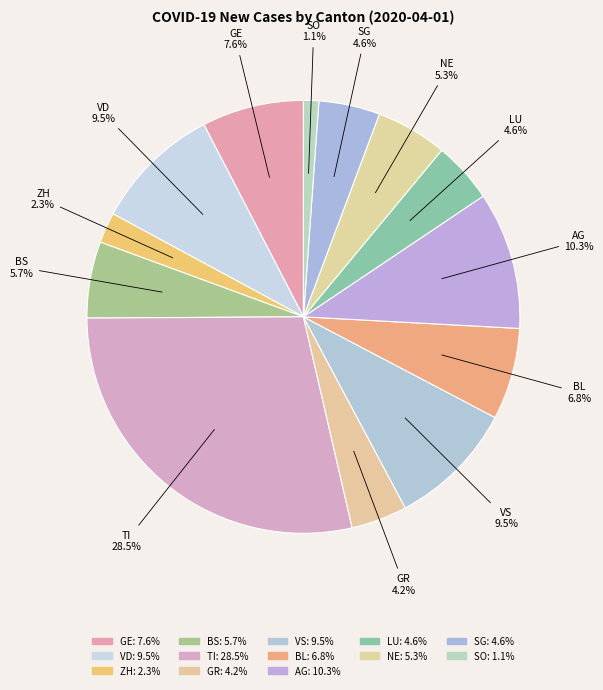

Which category has the biggest portion of the pie?

TI